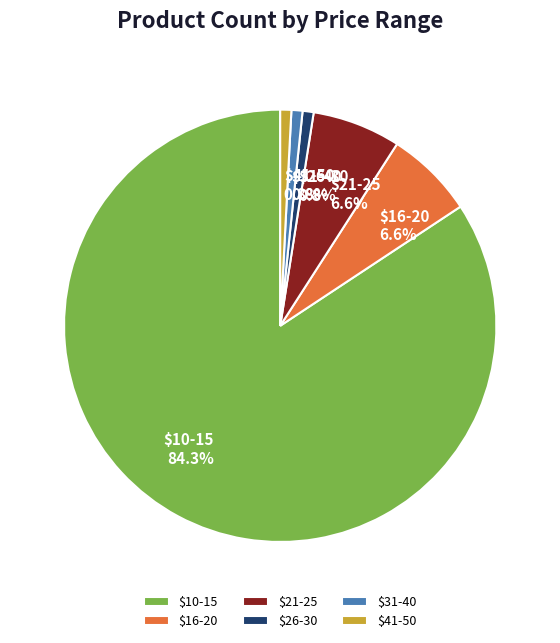

Is it true that $16-20 is 1% of the pie?

False